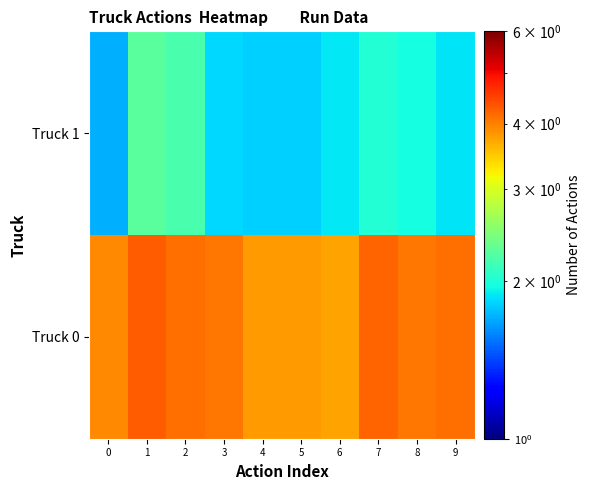

Count the number of data series in this chart.

2